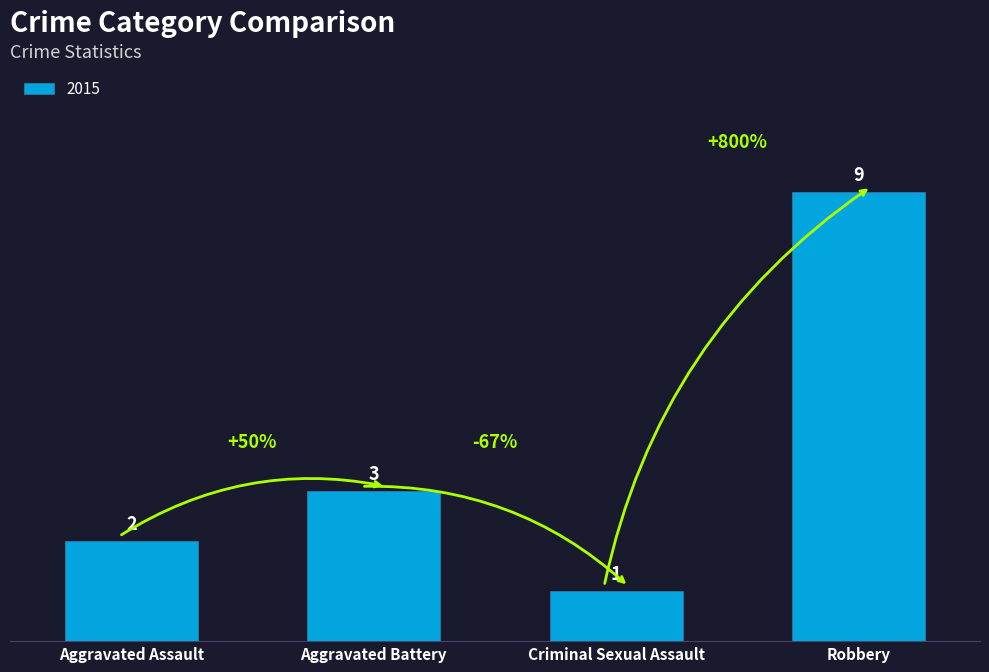

What is the greatest value displayed?

9